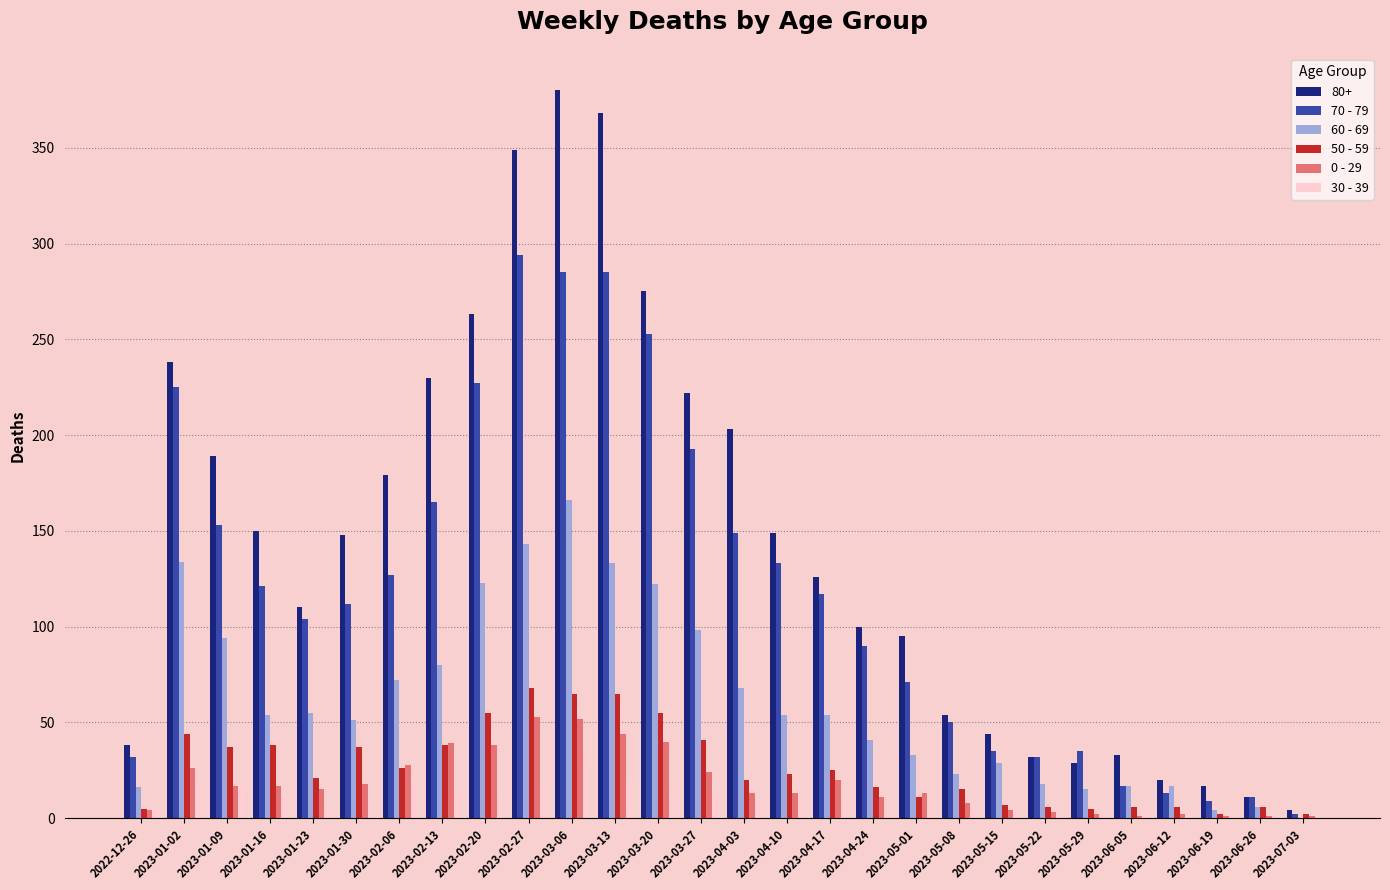

The 70 - 79 series shows 193 at 2023-03-27. True or false?

True